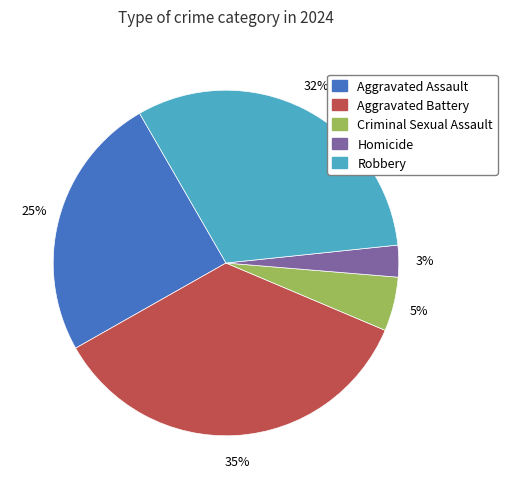

What is the ratio of the value at Robbery to the value at Aggravated Assault?

1.3